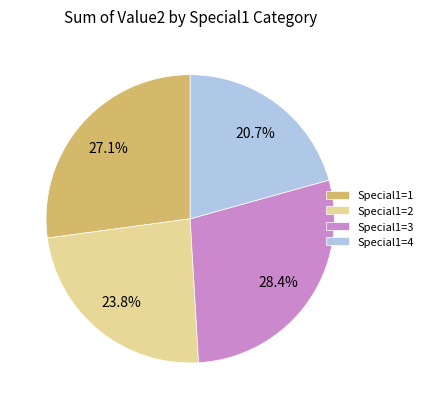

Rank the categories by value from lowest to highest.

Special1=4, Special1=2, Special1=1, Special1=3